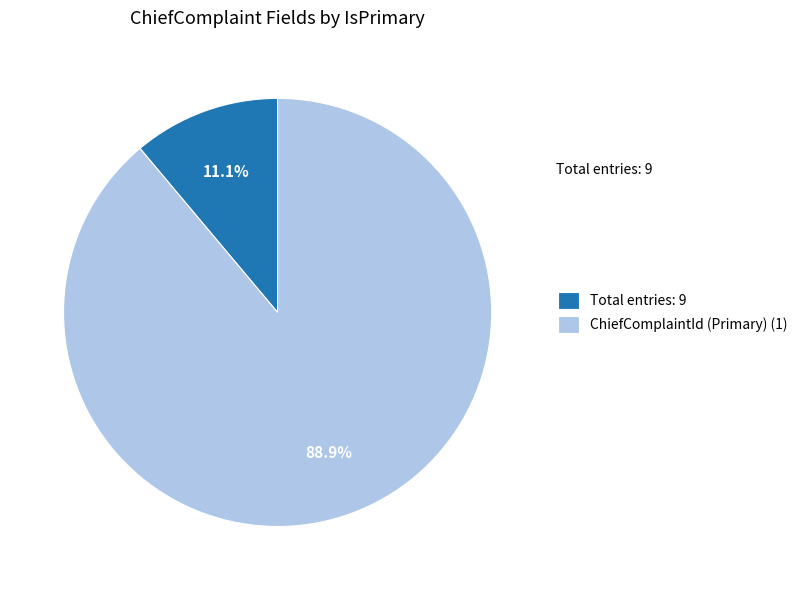

Is there a majority slice in this chart?

Yes